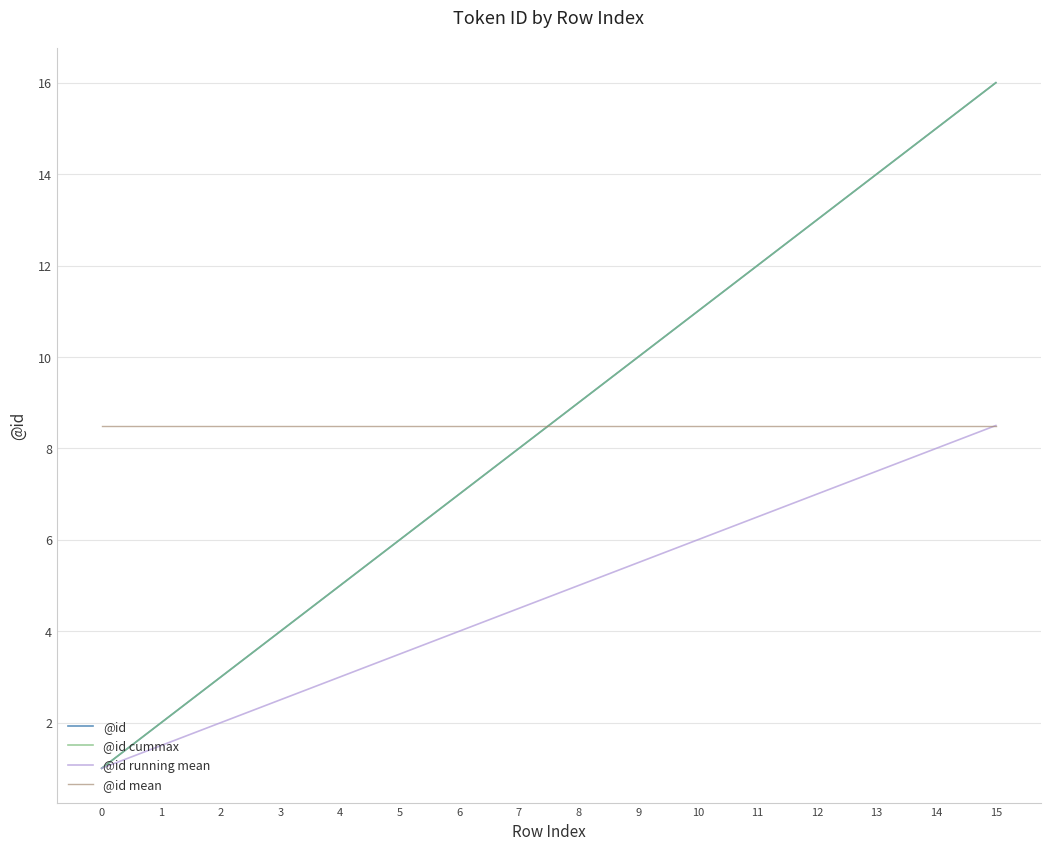

Does the chart have visible grid lines?

Yes